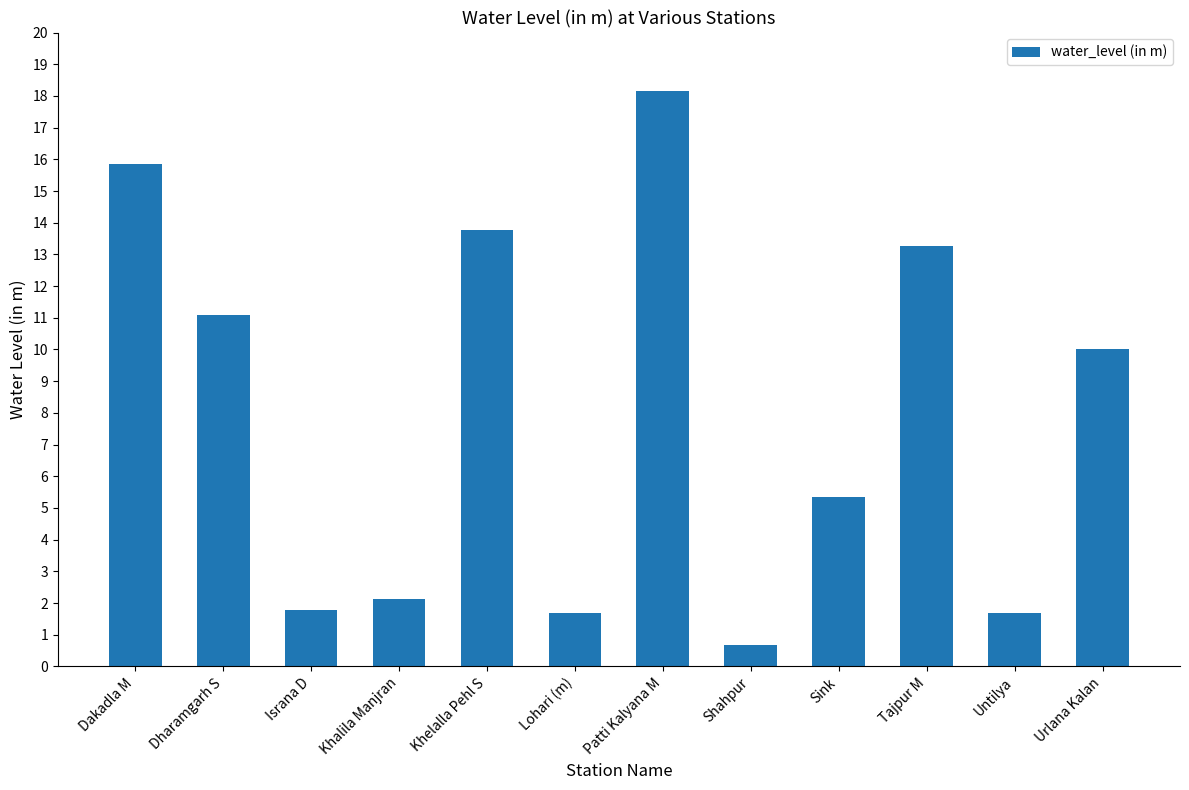

What is the label of the 4th bar from the left?

Khalila Manjran